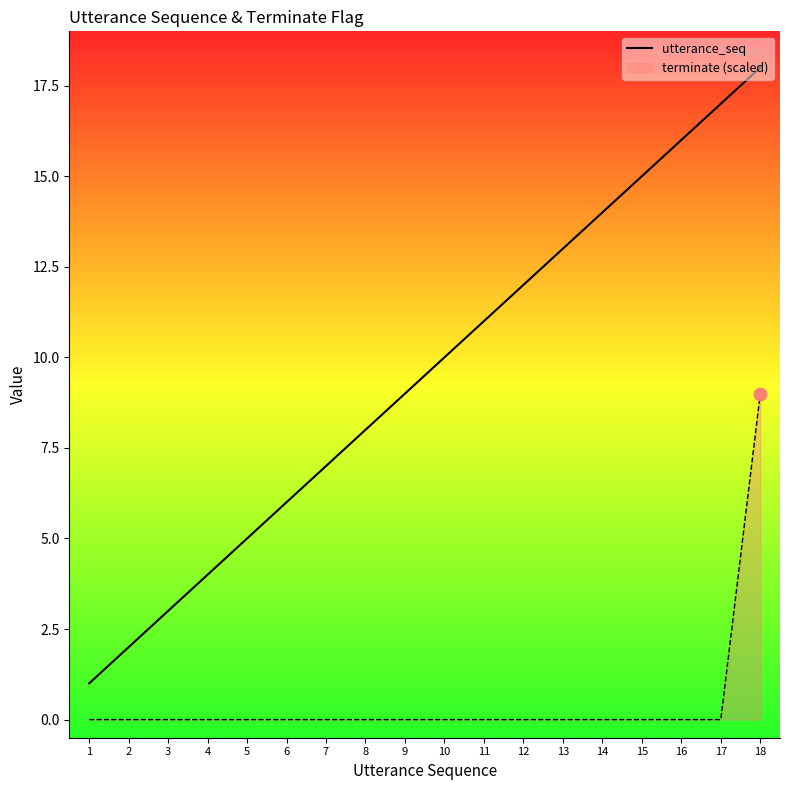

What is the change in value from 13 to 17?

+4